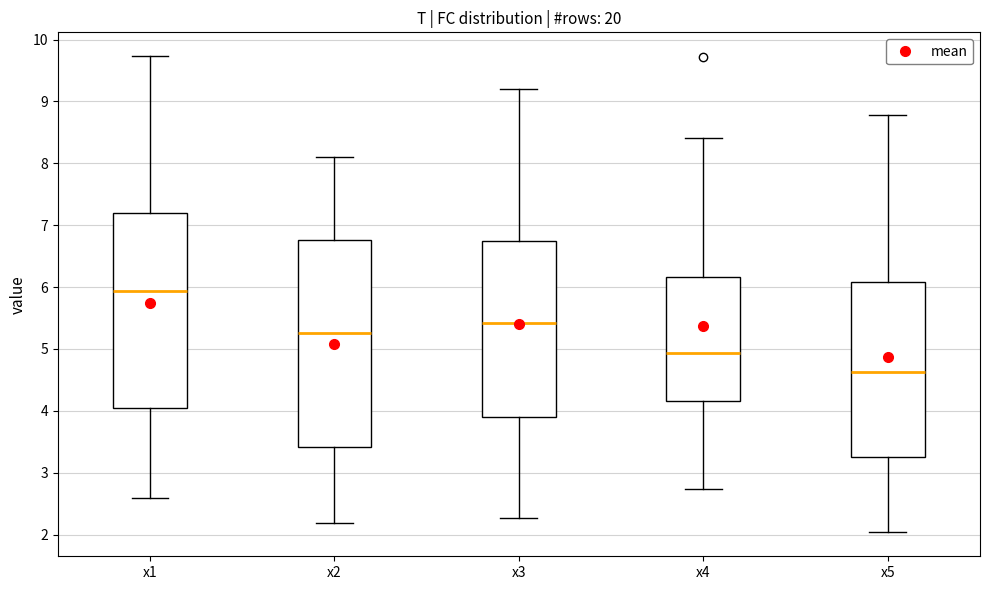

Which box is the tallest, from its lower edge to its upper edge?

x2